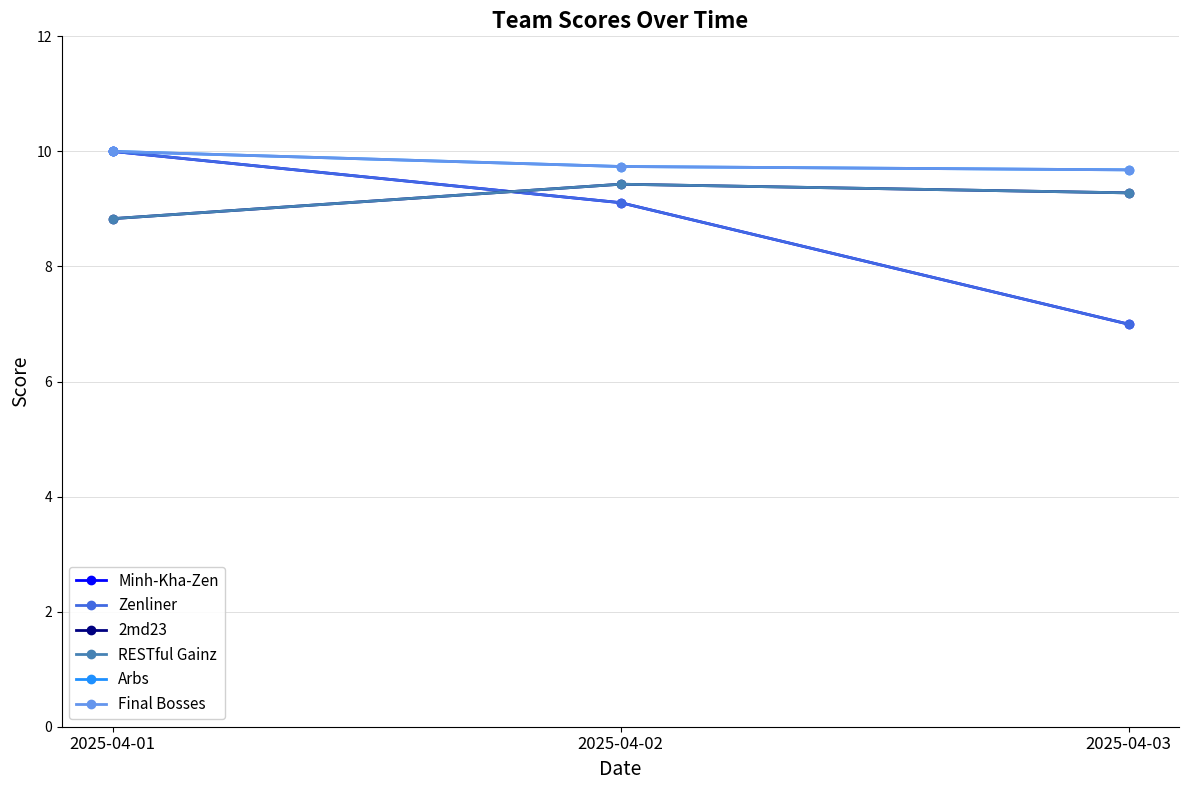

What is the sum of the Zenliner values at 2025-04-01 and 2025-04-03?

17.0